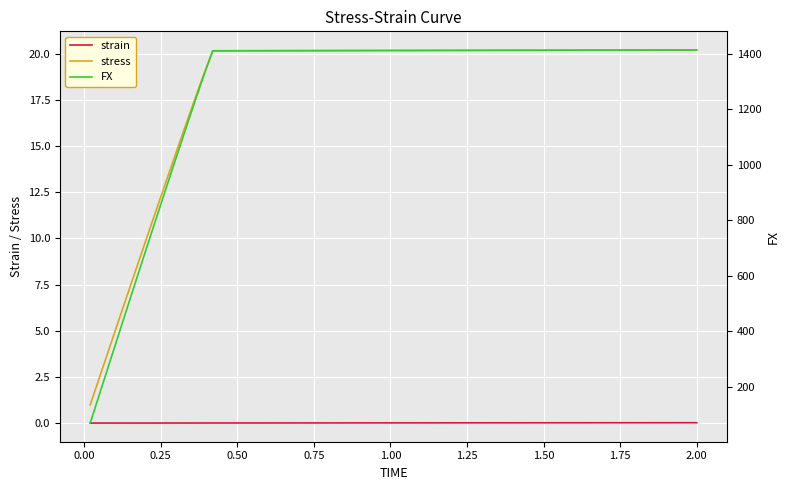

True or false: stress has more than 0 interior local peaks.

False